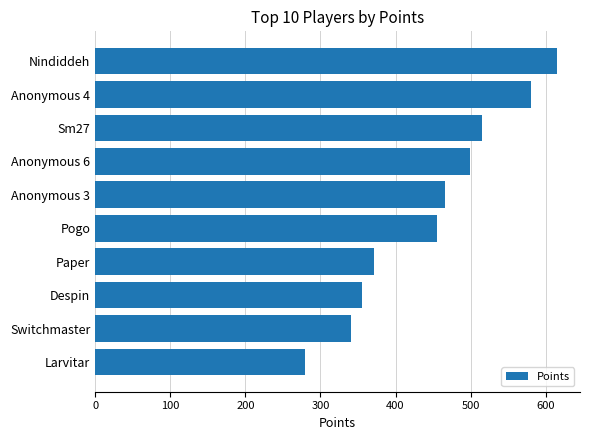

What is the difference between the maximum and minimum values?

336